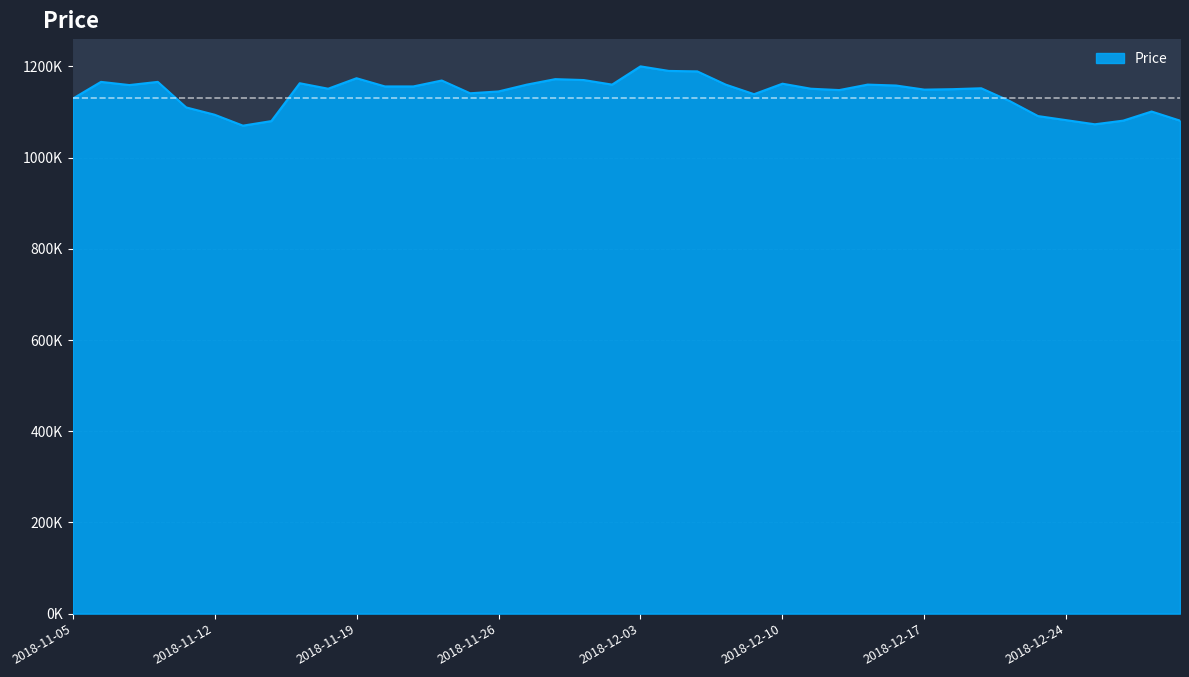

Reading left to right, list all the values displayed in this chart.

1129000	1166000	1159000	1166000	1110000	1094000	1070000	1080000	1163000	1151000	1174000	1156000	1156000	1169000	1141000	1145000	1160000	1172000	1170000	1160000	1200000	1190000	1189000	1160000	1139000	1162000	1151000	1148000	1160000	1158000	1149000	1150000	1152000	1124000	1091000	1082000	1073000	1081000	1101000	1081000